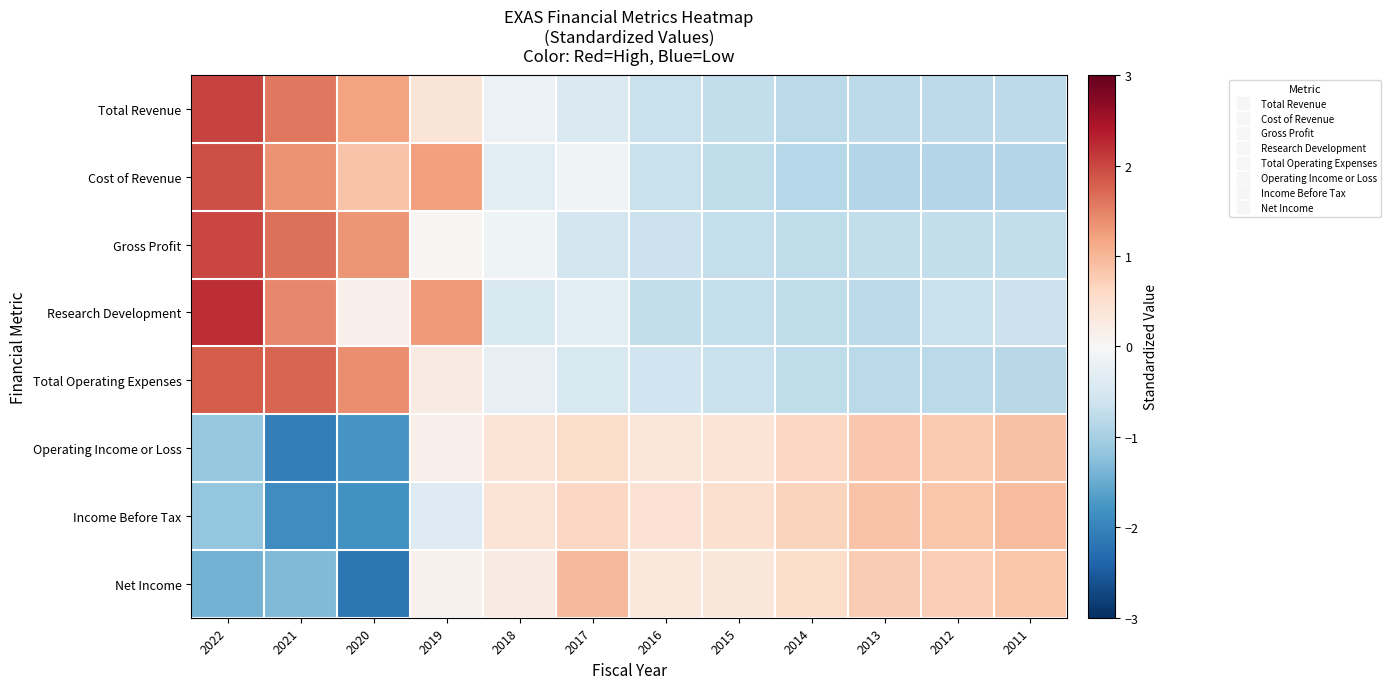

What is the smallest value displayed?

-2.2